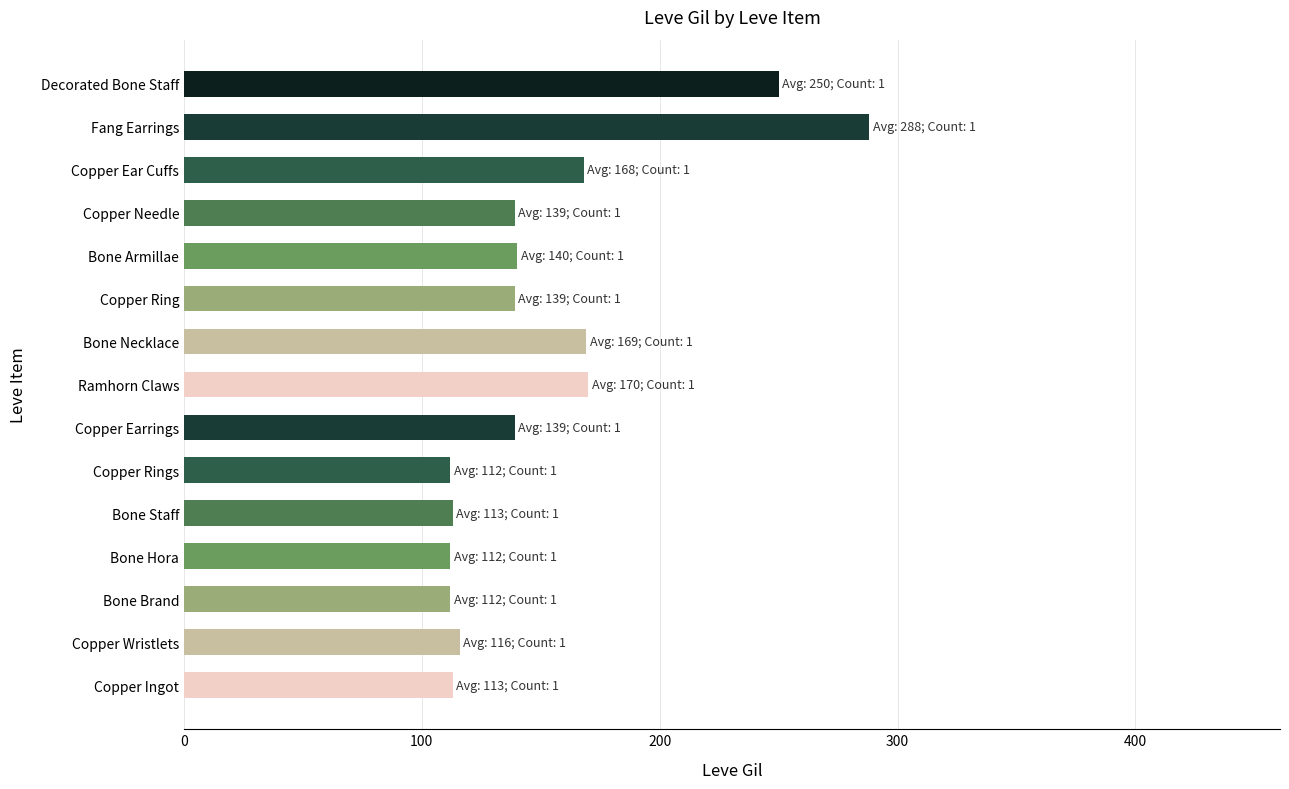

What is the sum of the values at Copper Needle and Copper Wristlets?

255